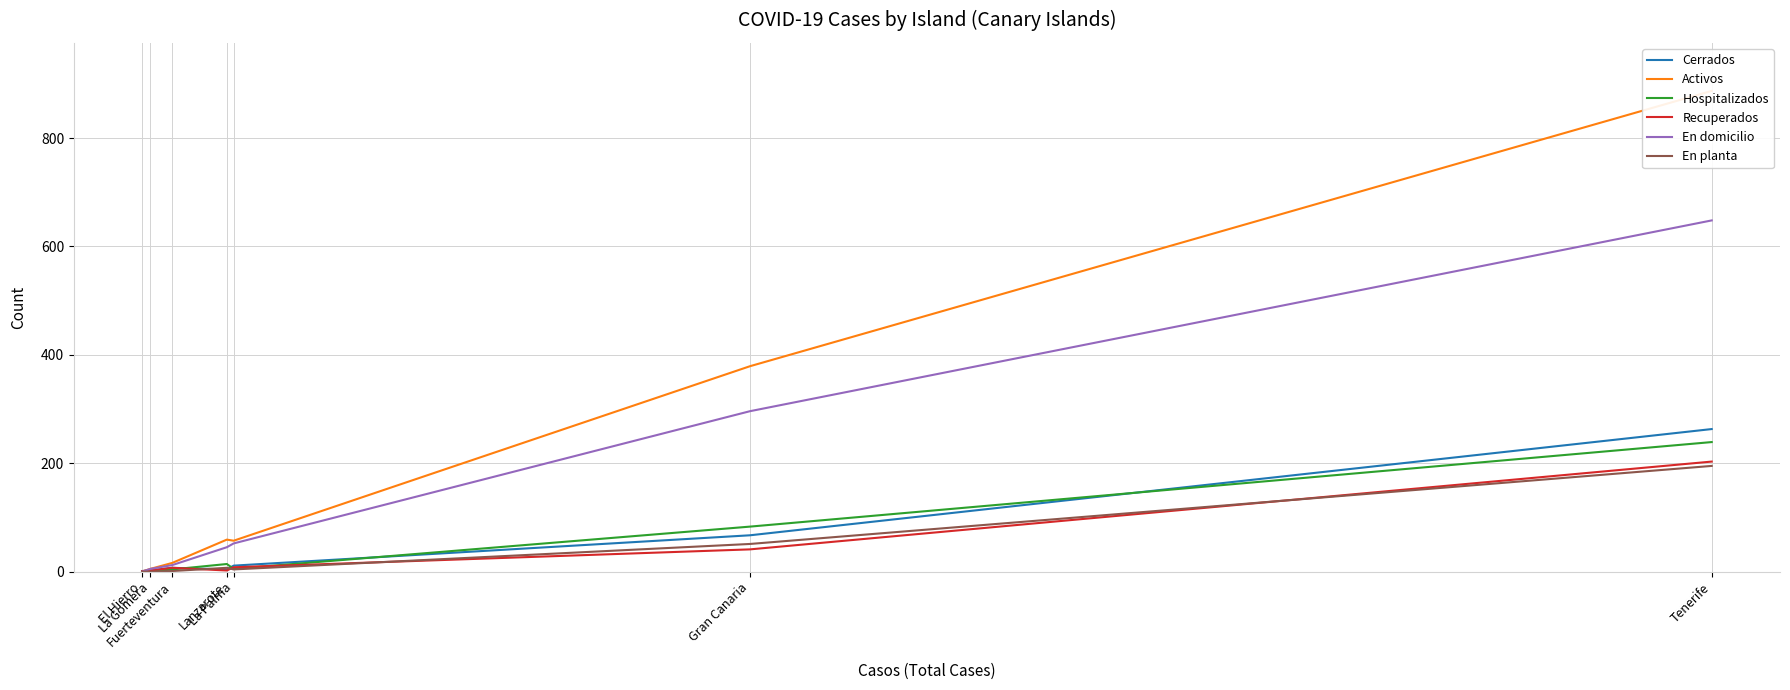

The value of Hospitalizados at Gran Canaria is 24. True or false?

False